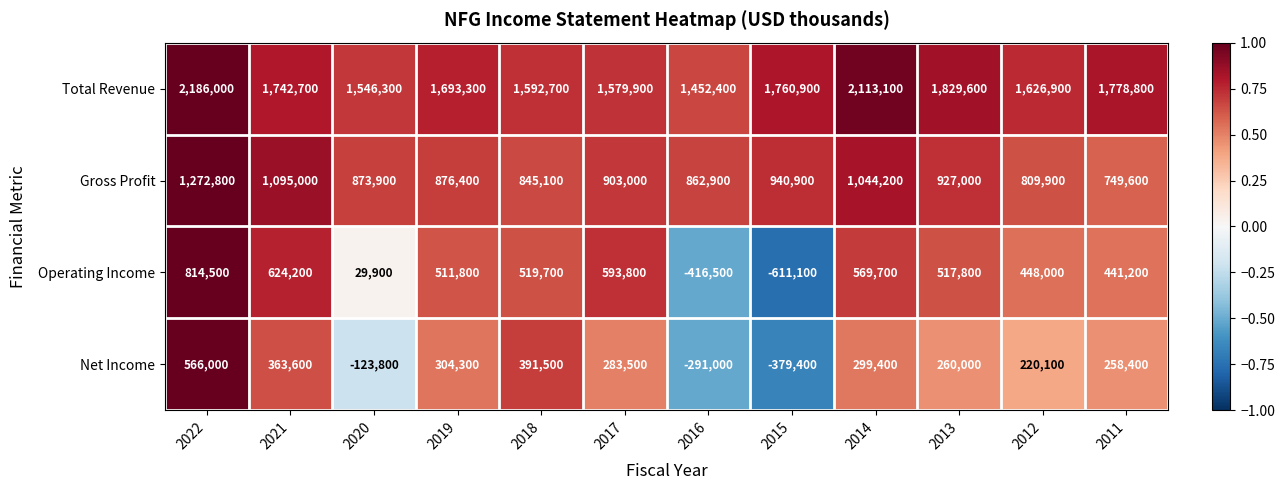

Which series changed the most between 2015 and 2014?

Operating Income